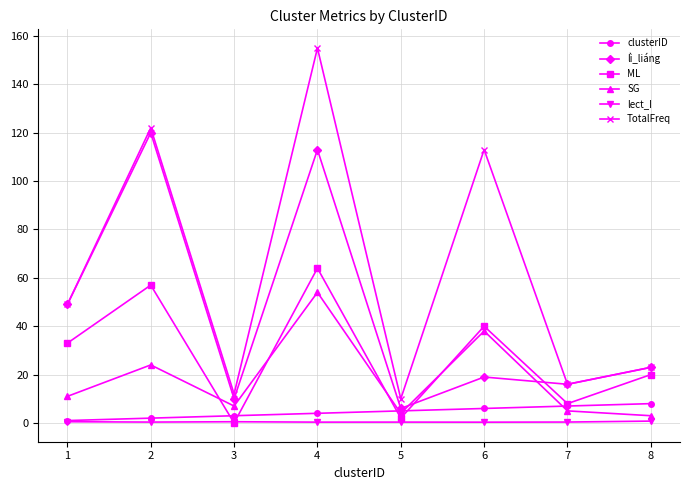

What is the maximum value for SG?

54.0